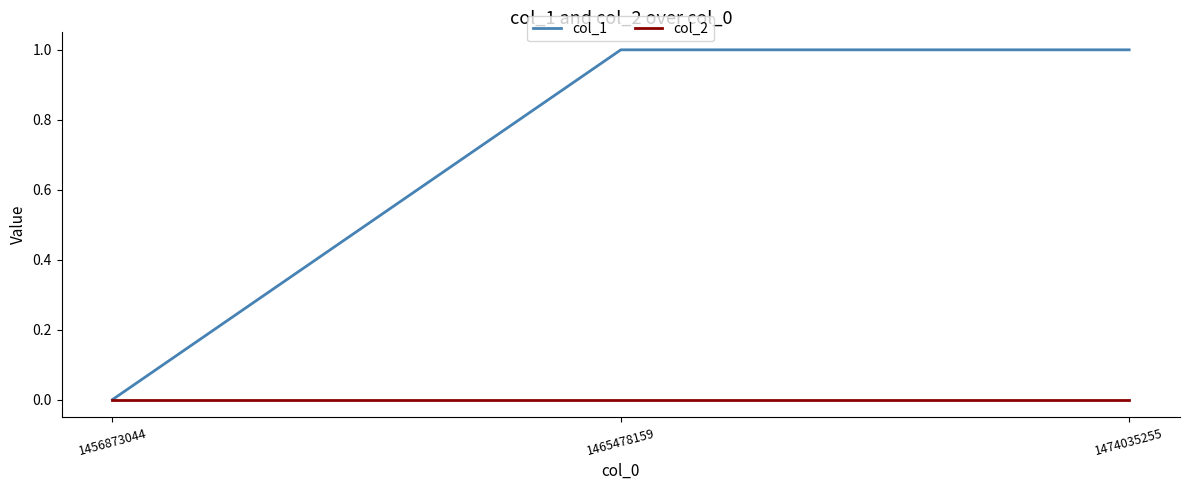

Which series has the largest range (max minus min)?

col_1